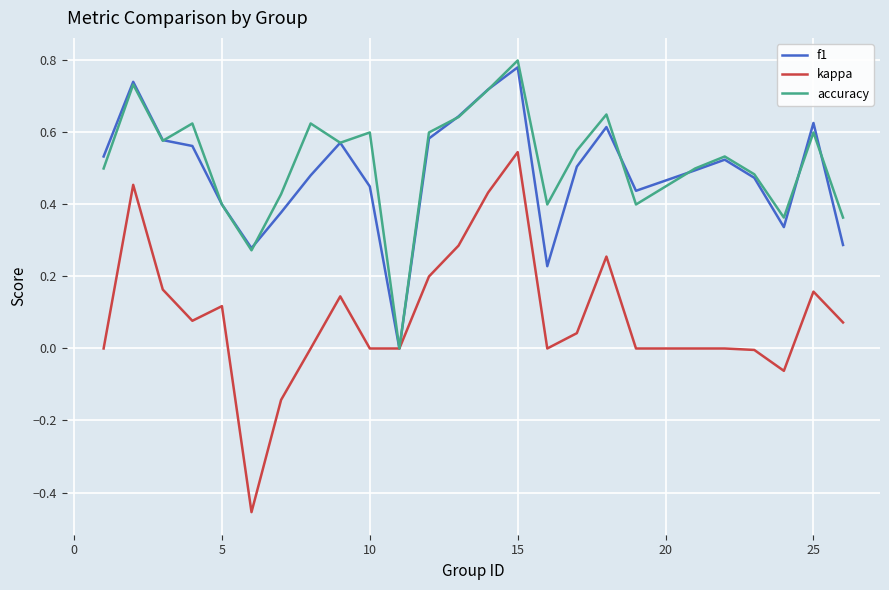

Which series has the largest range (max minus min)?

kappa